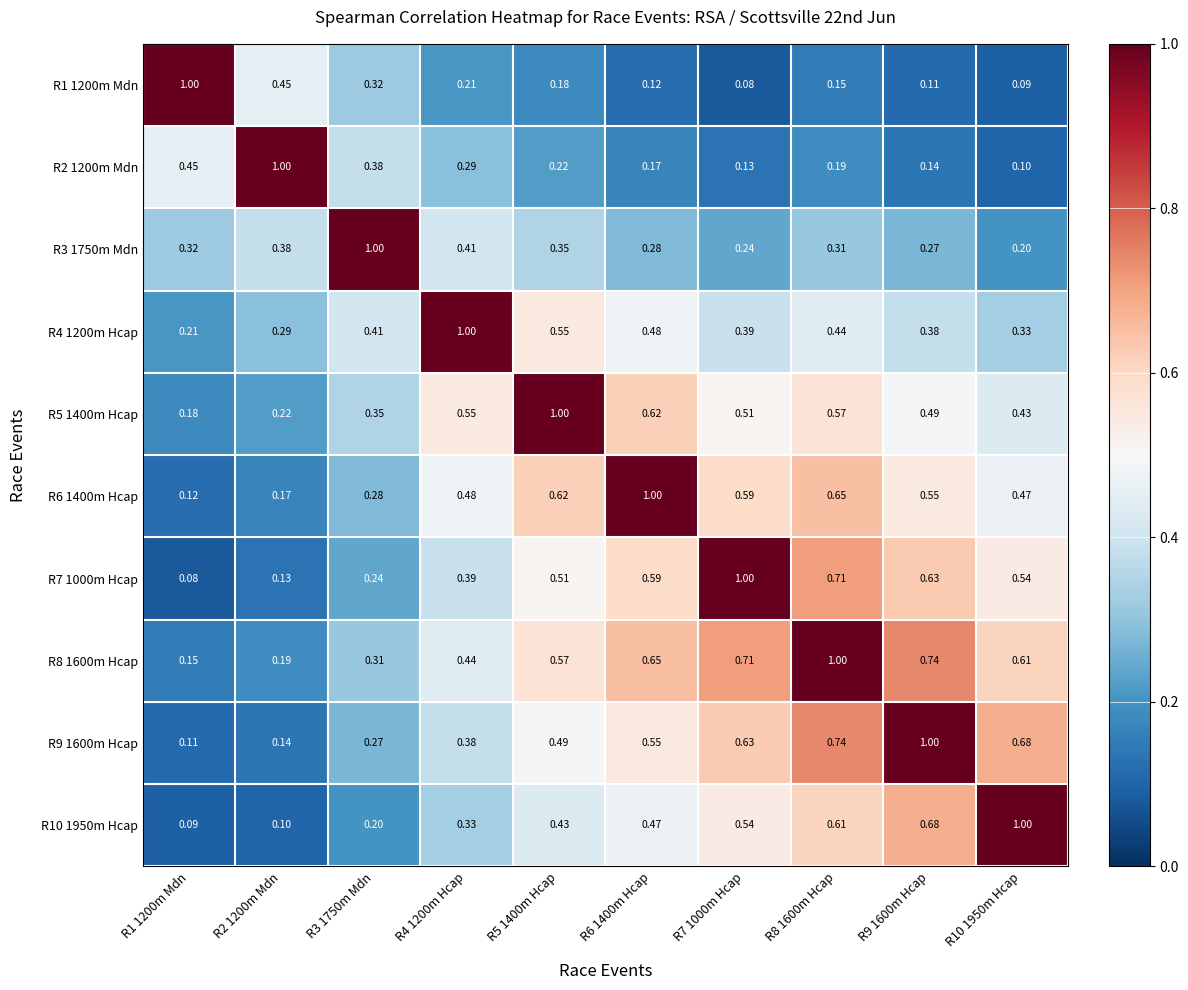

Is the value of R9 1600m Hcap at R10 1950m Hcap greater than the value of R5 1400m Hcap at R6 1400m Hcap?

Yes